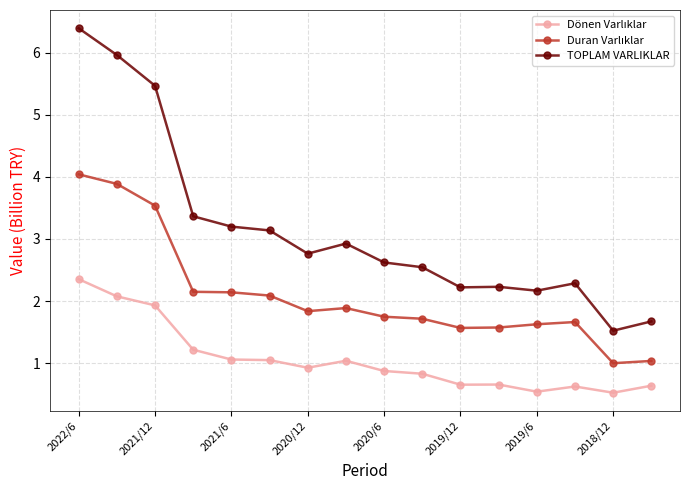

What is the value of the TOPLAM VARLIKLAR point at the 13th from the left?

2.2